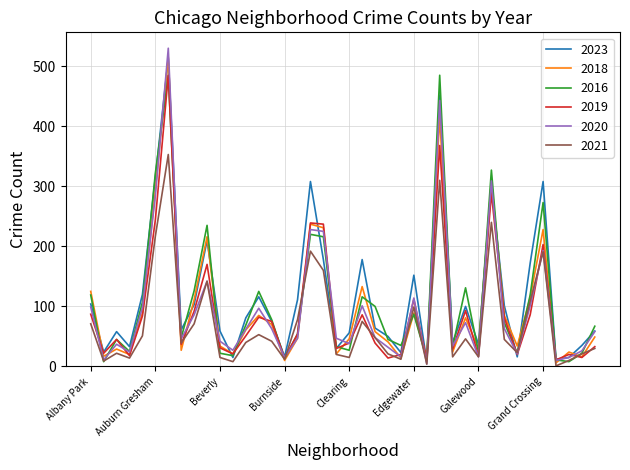

What is the highest value of the 2016 series?

485